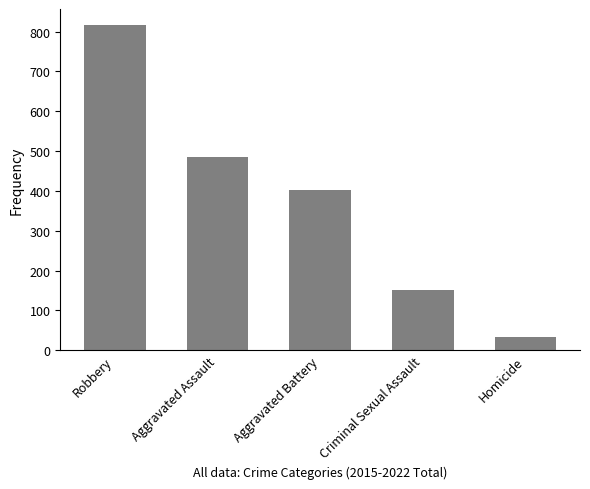

At which label does the data first exceed 403?

Robbery